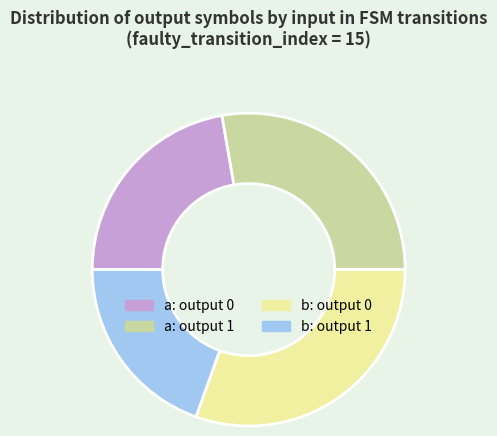

Is there any slice that represents more than half of the pie?

No